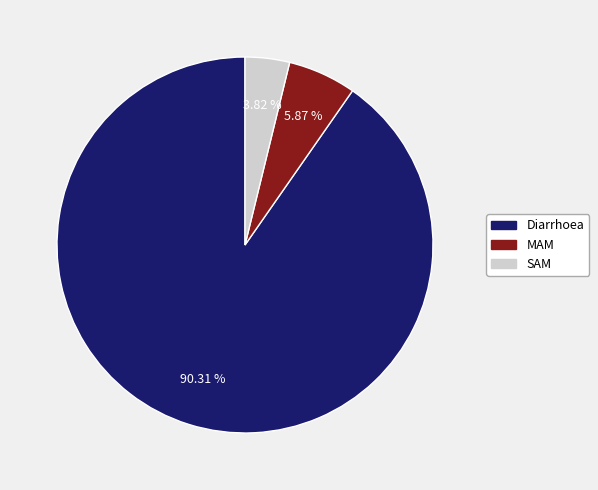

To the nearest percent, what percentage of the pie is MAM?

6%